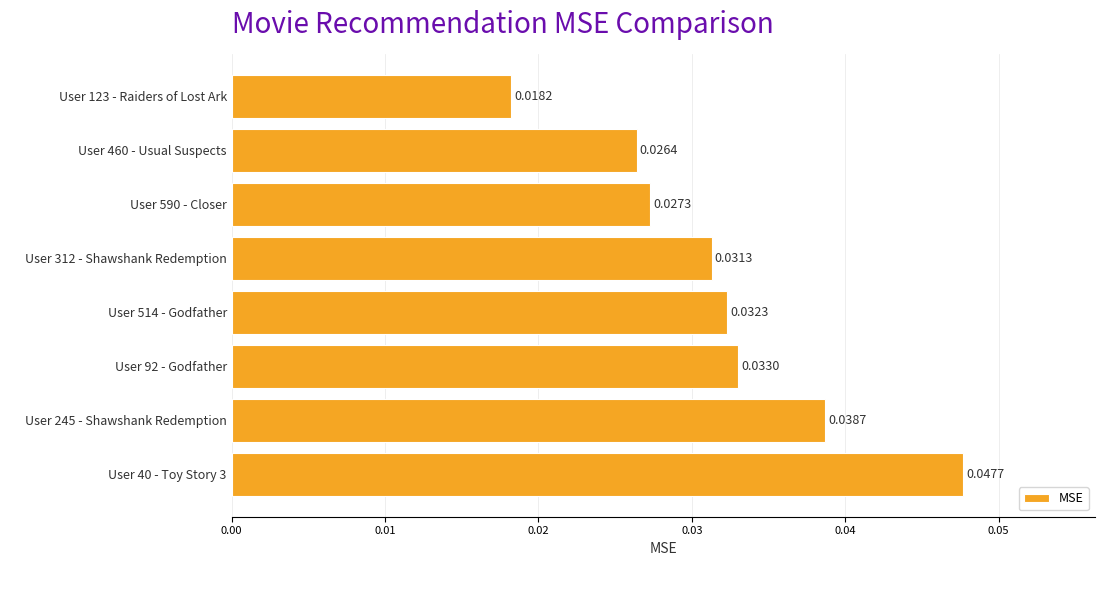

How many series are shown in this chart?

1